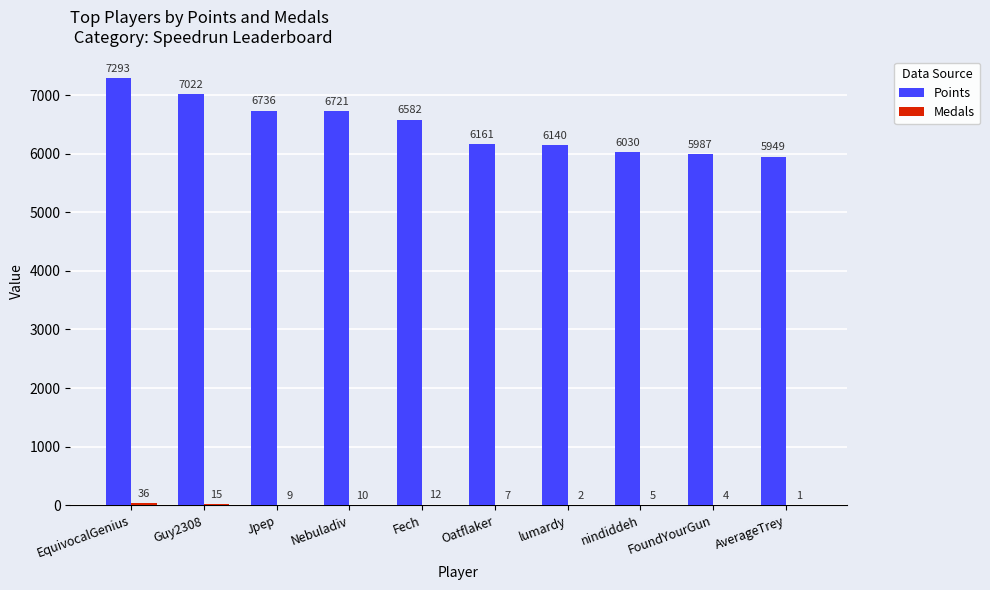

At which label does Points first exceed 6582?

EquivocalGenius